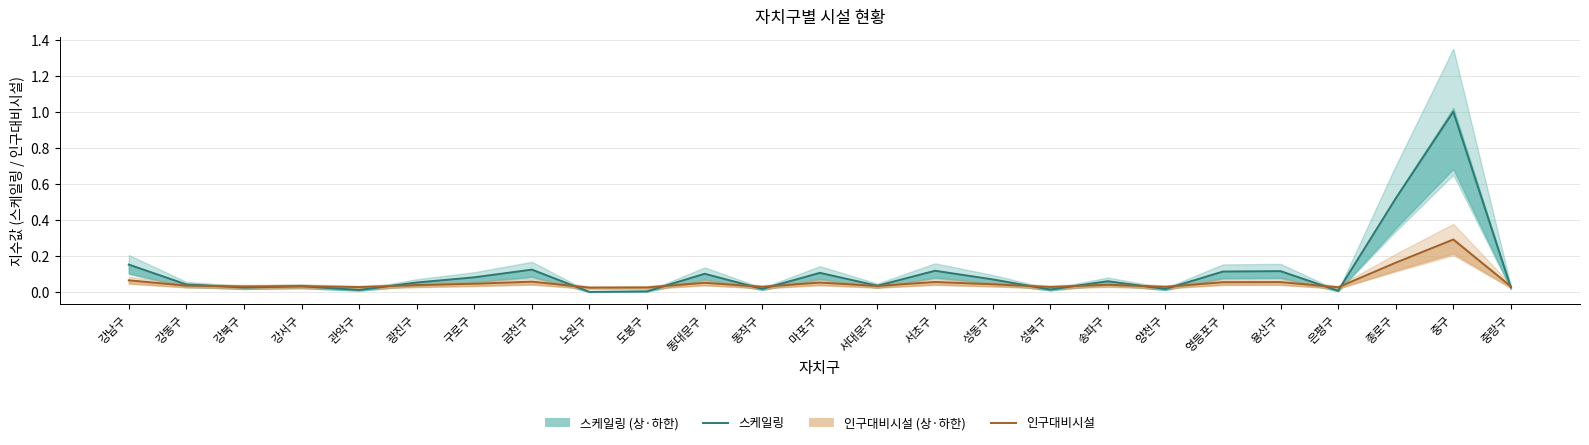

What are all the series names shown in the legend?

스케일링, 인구대비시설